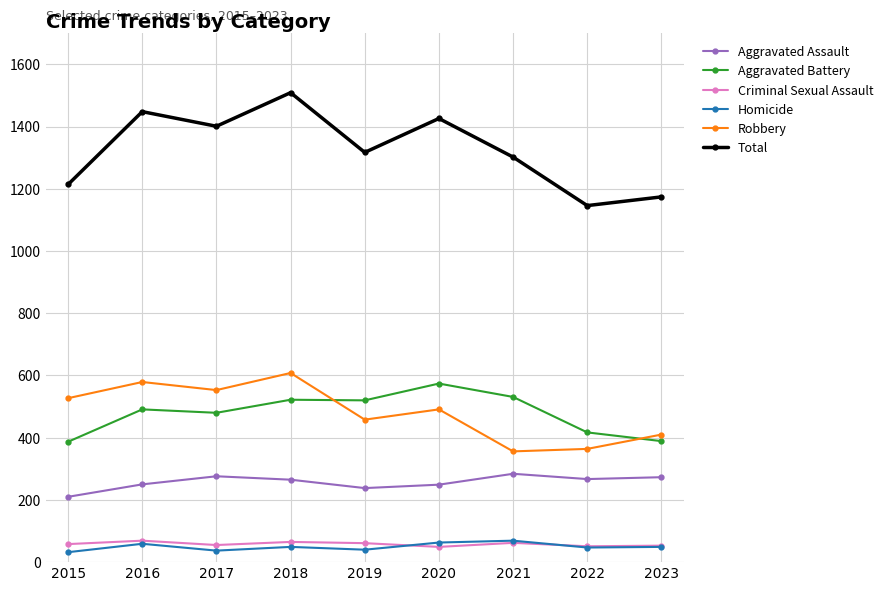

What is the minimum value for Aggravated Assault?

210